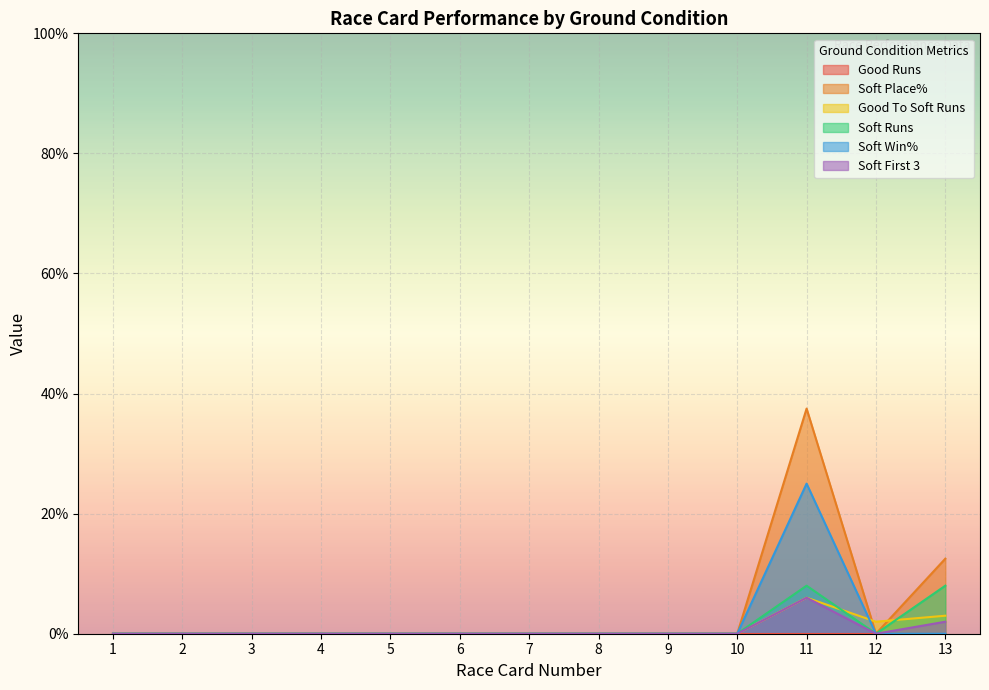

Reading right to left, list all the values displayed in this chart.

Soft Place%: 13=12.5	12=0.0	11=37.5	10=0.0	9=0.0	8=0.0	7=0.0	6=0.0	5=0.0	4=0.0	3=0.0	2=0.0	1=0.0
Good To Soft Runs: 13=3.0	12=2.0	11=6.0	10=0.0	9=0.0	8=0.0	7=0.0	6=0.0	5=0.0	4=0.0	3=0.0	2=0.0	1=0.0
Soft Runs: 13=8.0	12=0.0	11=8.0	10=0.0	9=0.0	8=0.0	7=0.0	6=0.0	5=0.0	4=0.0	3=0.0	2=0.0	1=0.0
Soft Win%: 13=0.0	12=0.0	11=25.0	10=0.0	9=0.0	8=0.0	7=0.0	6=0.0	5=0.0	4=0.0	3=0.0	2=0.0	1=0.0
Soft First 3: 13=2.0	12=0.0	11=6.0	10=0.0	9=0.0	8=0.0	7=0.0	6=0.0	5=0.0	4=0.0	3=0.0	2=0.0	1=0.0